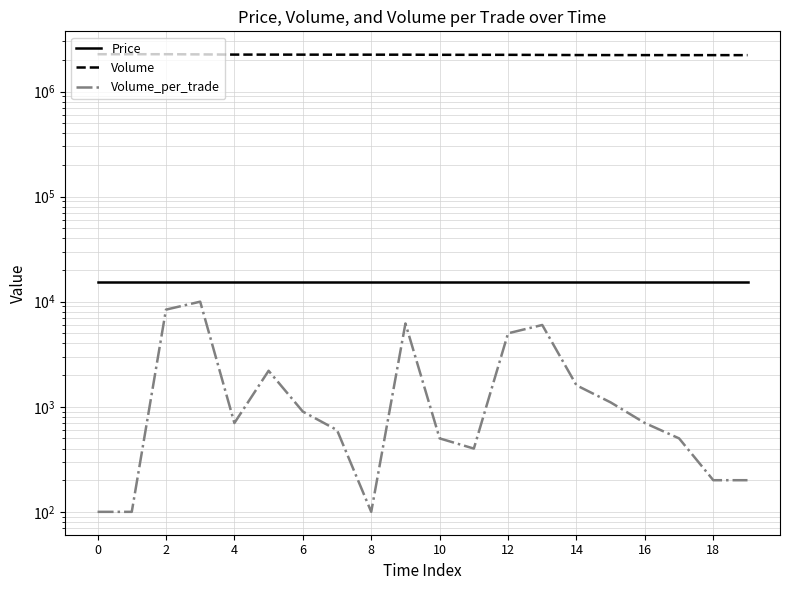

Which series has the largest range (max minus min)?

Volume